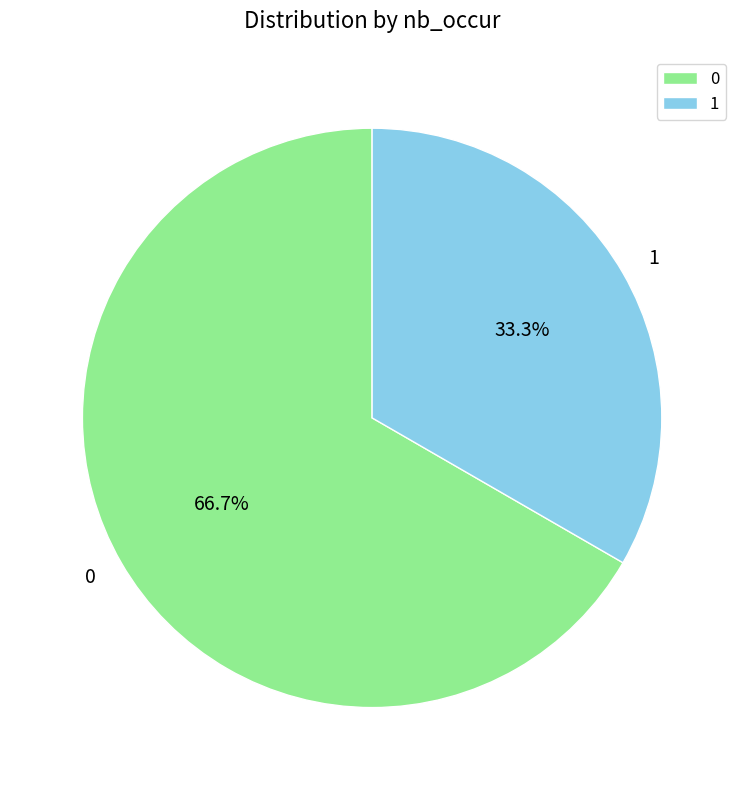

Rank the categories by value from highest to lowest.

0, 1